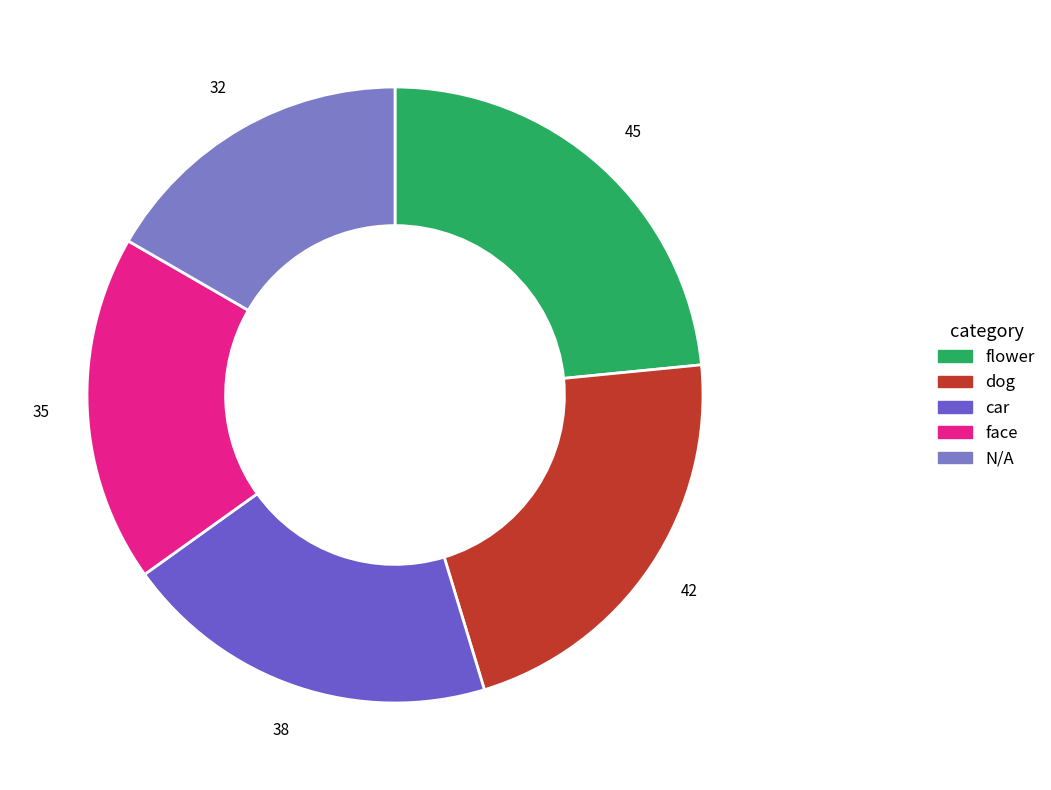

What is the change in value from flower to face?

-10